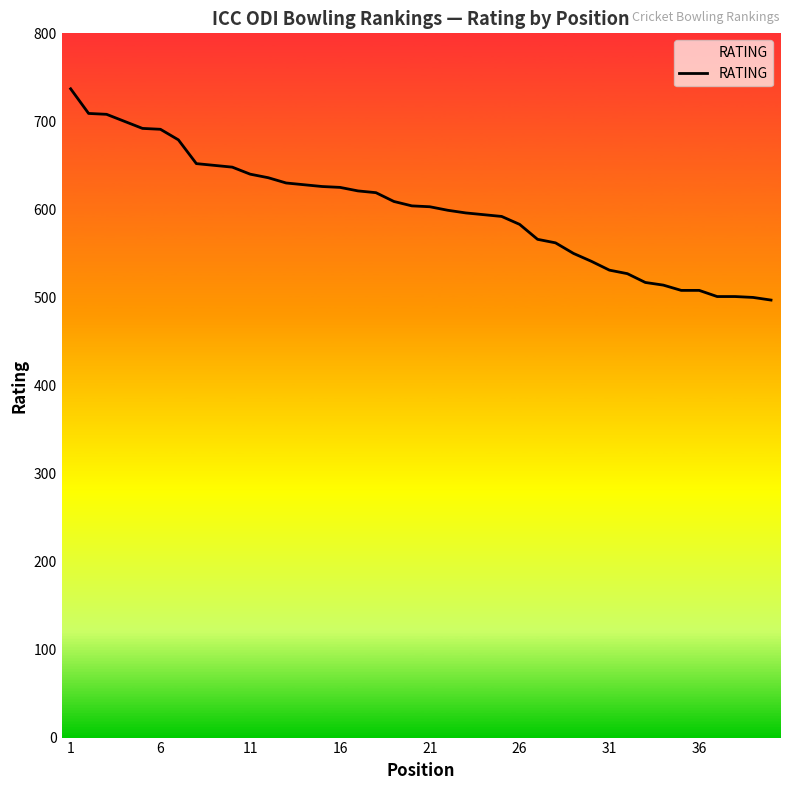

What is the smallest value displayed?

497